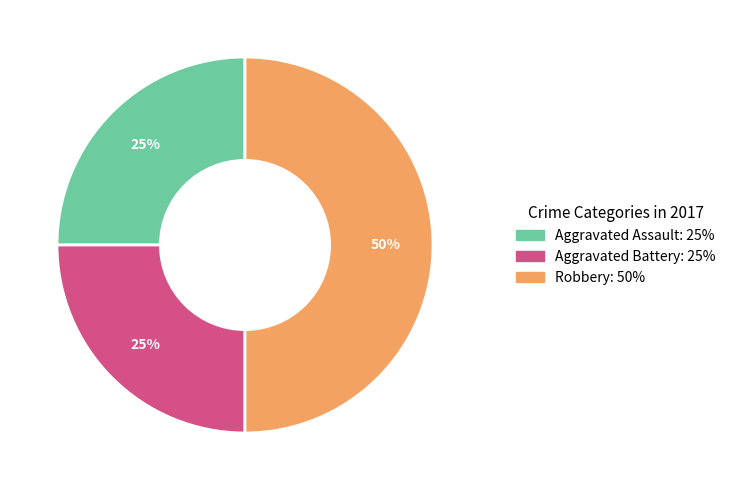

The Aggravated Battery slice represents 25% of the pie. True or false?

True